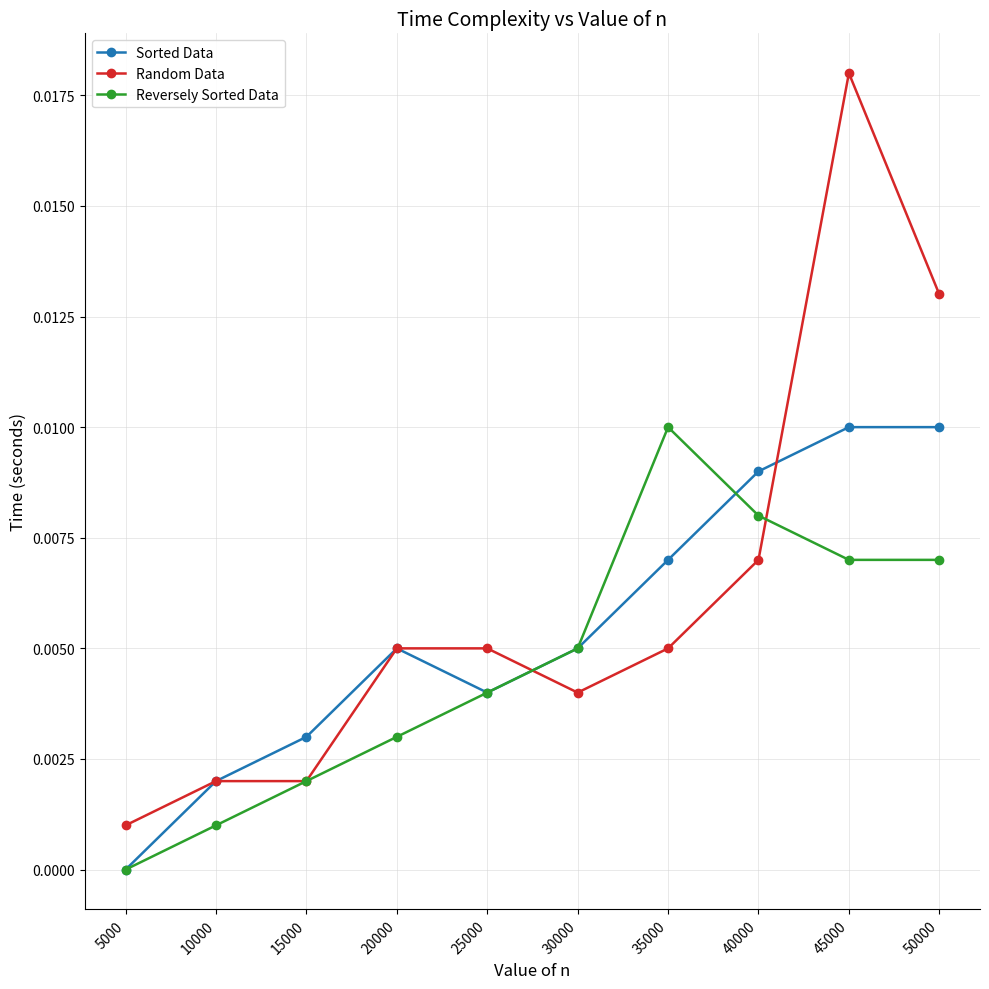

Between 15000 and 50000, which series saw the biggest shift?

Random Data